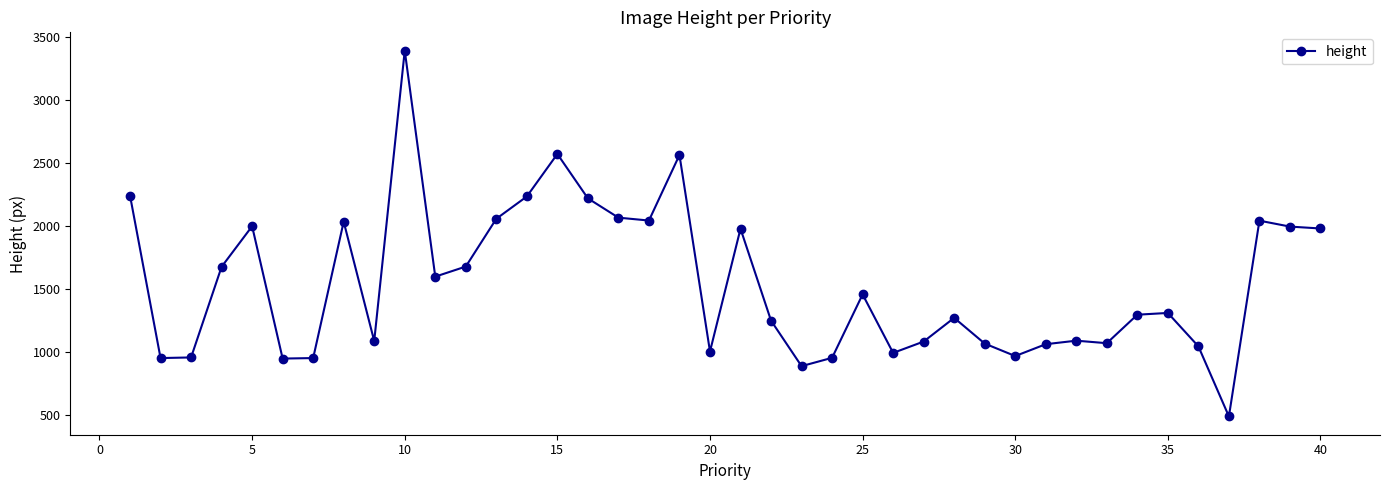

True or false: there are more than 1 points higher than both neighbors.

True